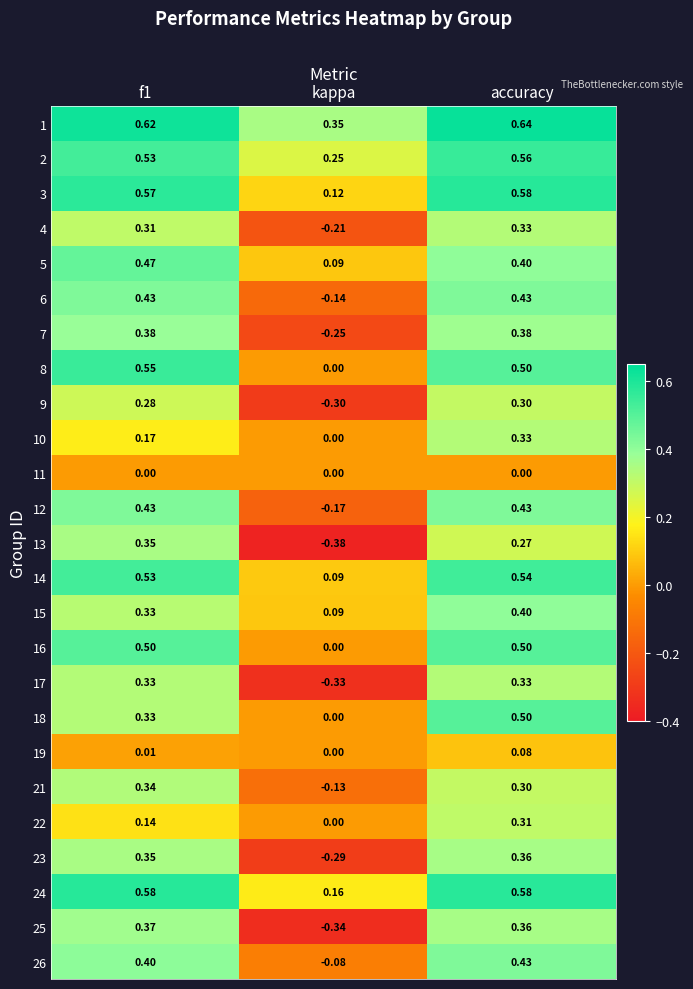

Which category has the lowest value in the 15 series?

kappa